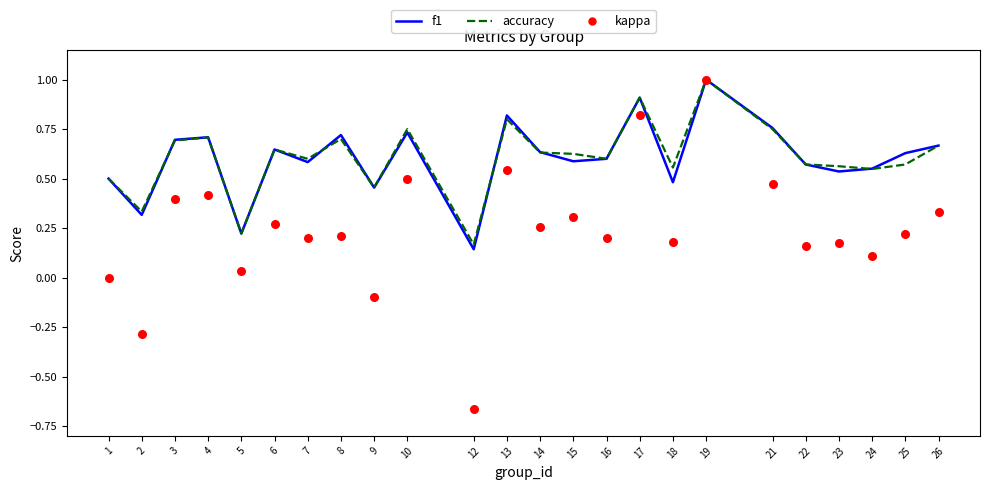

Which series contains the lowest Y value?

kappa